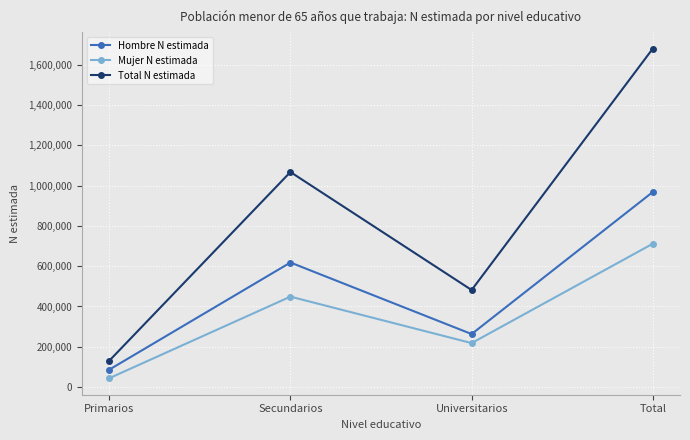

Rank the series by their average value, from highest to lowest.

Total N estimada, Hombre N estimada, Mujer N estimada